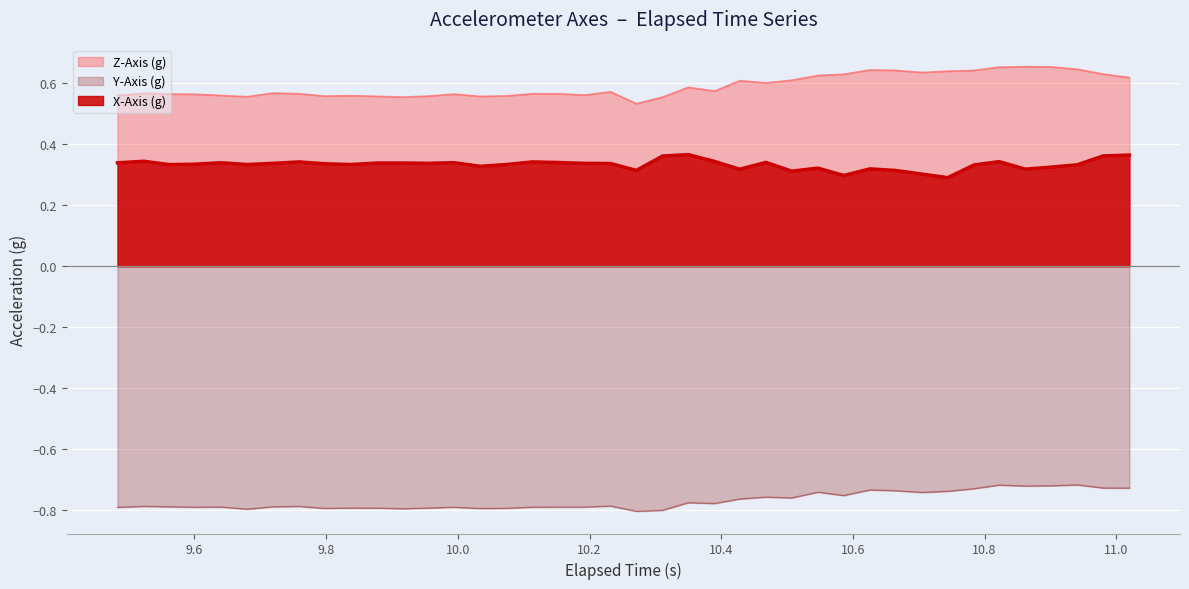

List the series in order of their peak value, lowest first.

Y-Axis (g), X-Axis (g), Z-Axis (g)